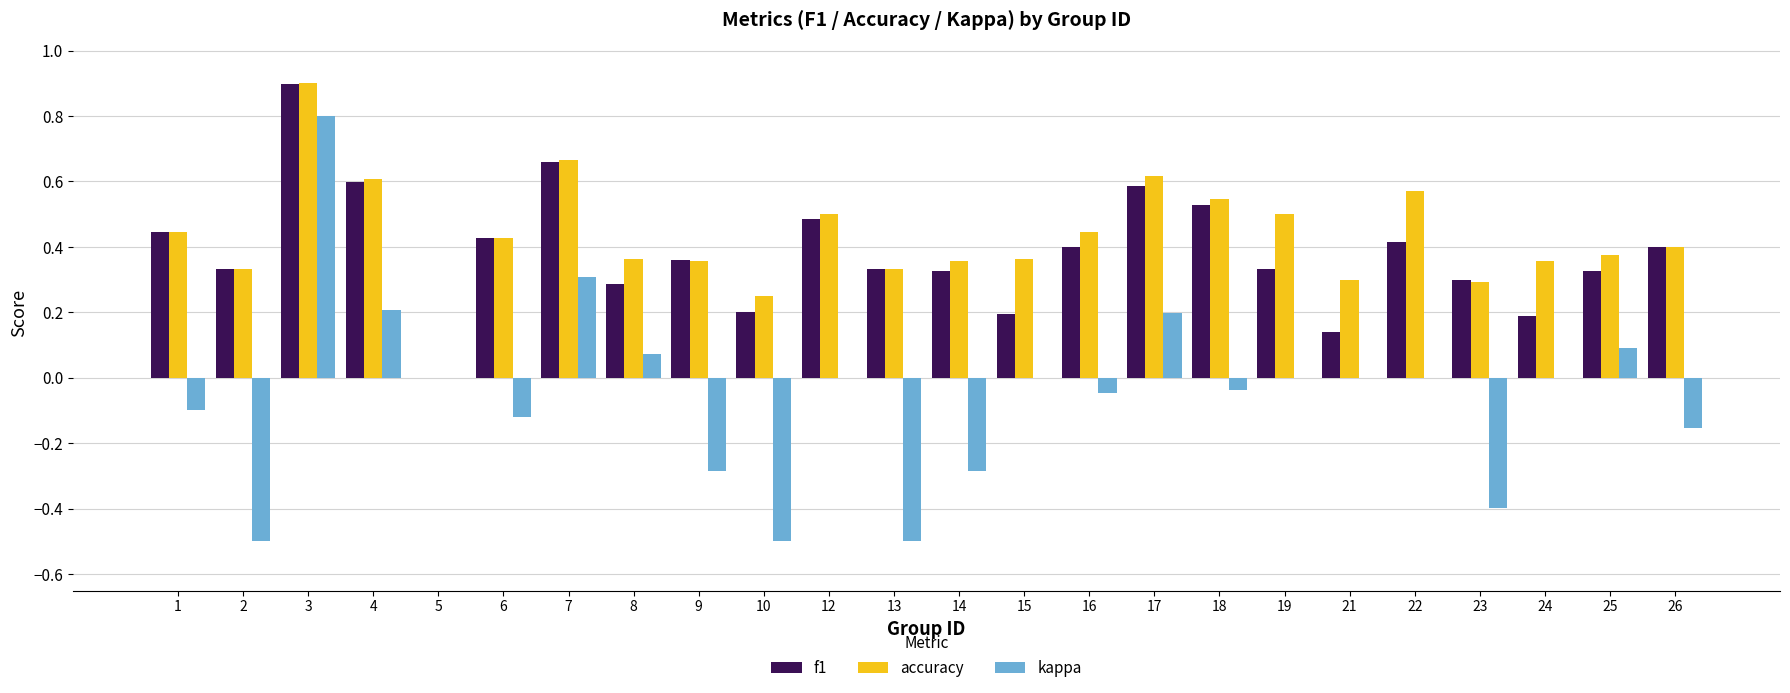

What is the maximum value shown in the chart?

0.9